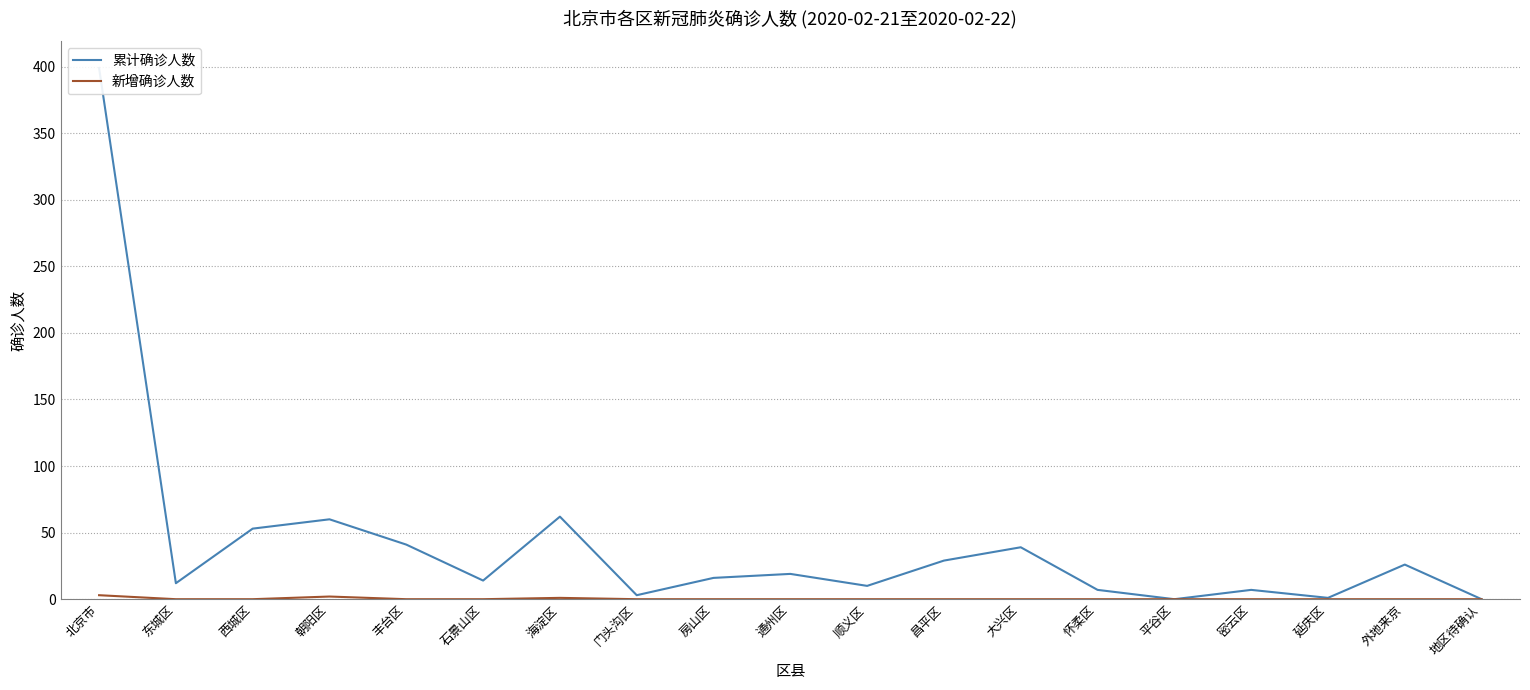

Which category has the lowest value across all series?

平谷区